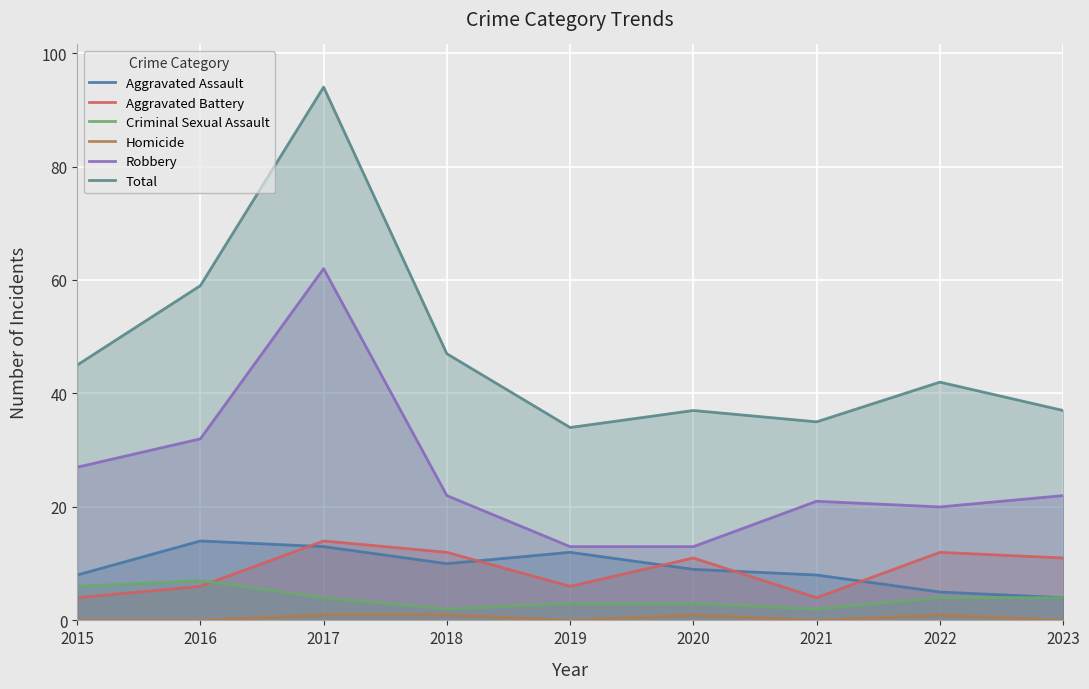

At which label does Total first exceed 42?

2015